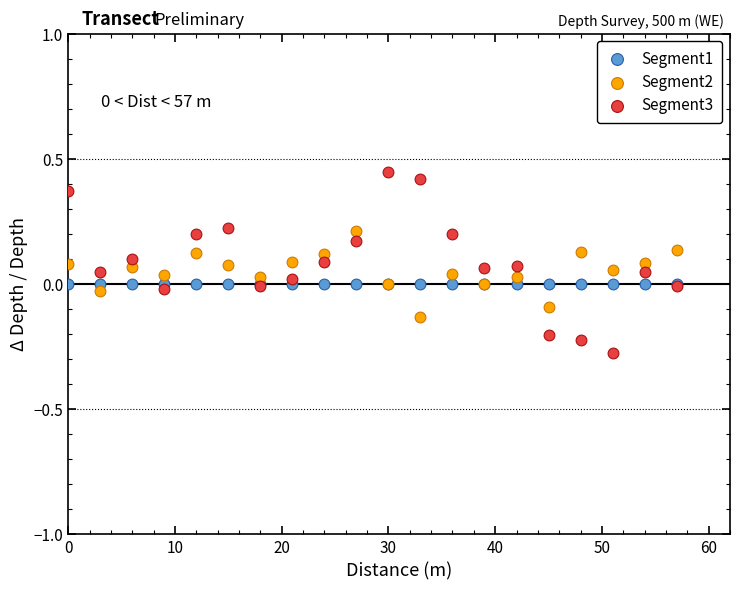

Which series reaches the maximum Y coordinate?

Segment3